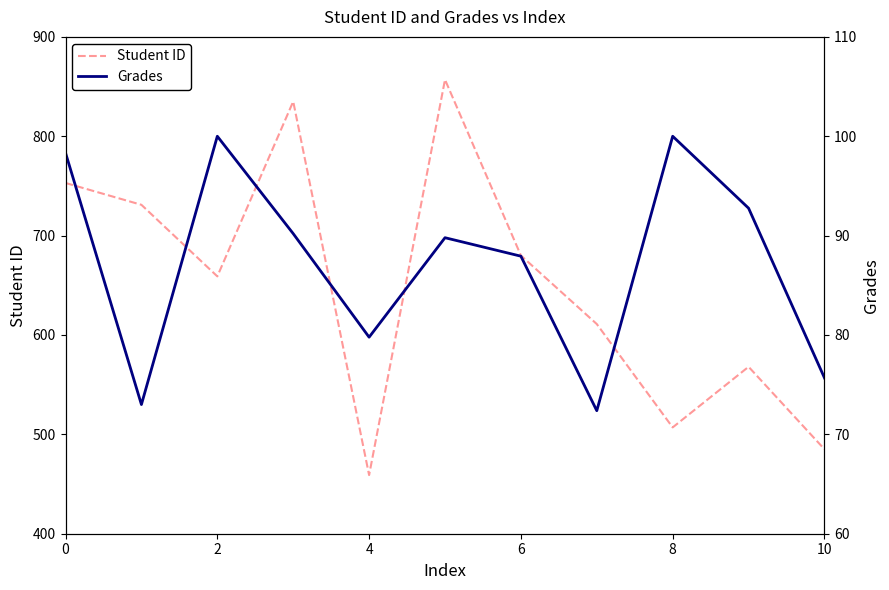

What is the label of the 10th point from the left?

9